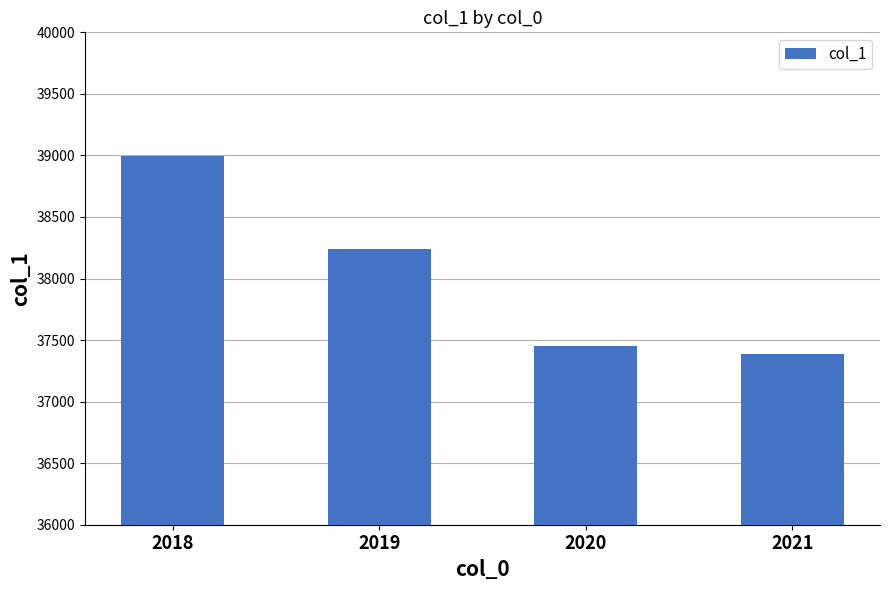

Where is the data nearest to the value 38194?

2019